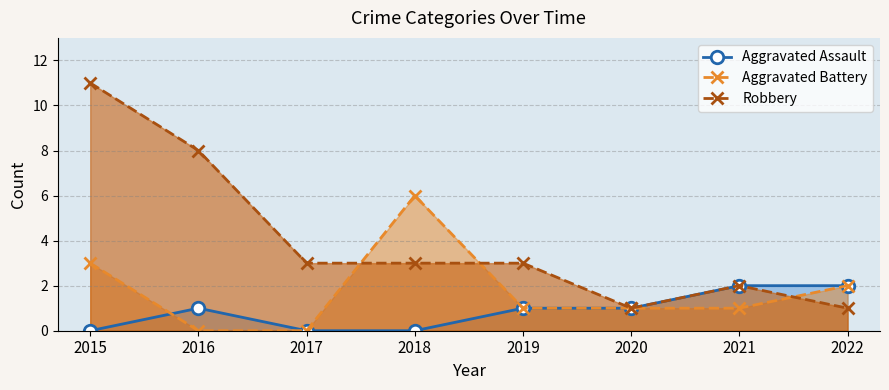

Reading left to right, what are all the values shown in this chart?

Aggravated Assault: 0	1	0	0	1	1	2	2
Aggravated Battery: 3	0	0	6	1	1	1	2
Robbery: 11	8	3	3	3	1	2	1